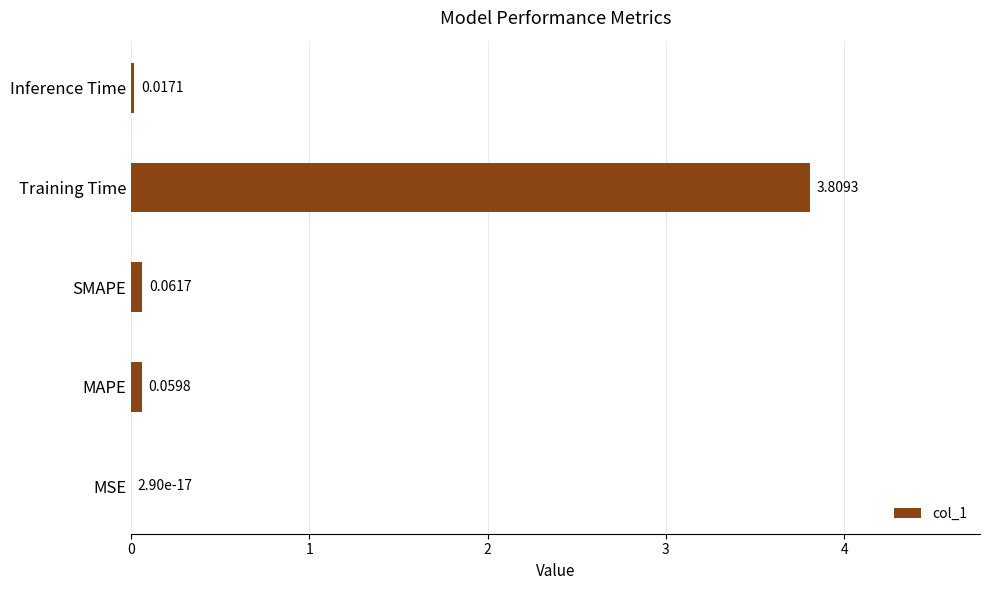

Which label corresponds to the largest value in the chart?

Training Time